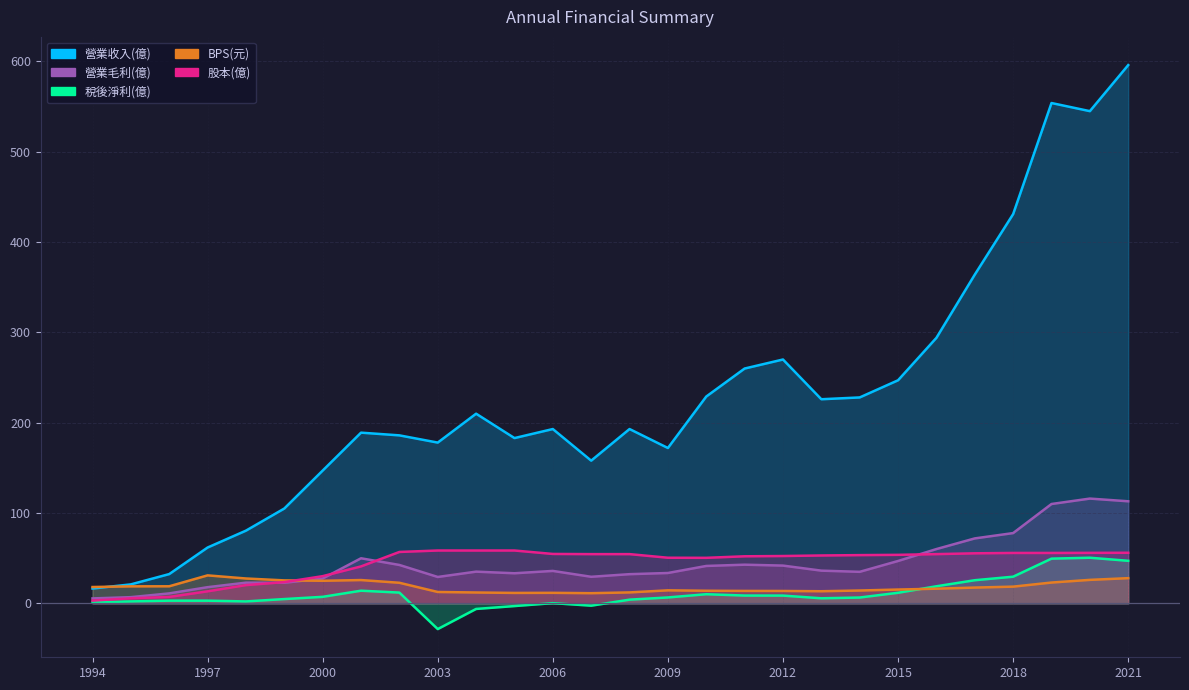

List the series in order of their peak value, lowest first.

BPS(元), 稅後淨利(億), 股本(億), 營業毛利(億), 營業收入(億)